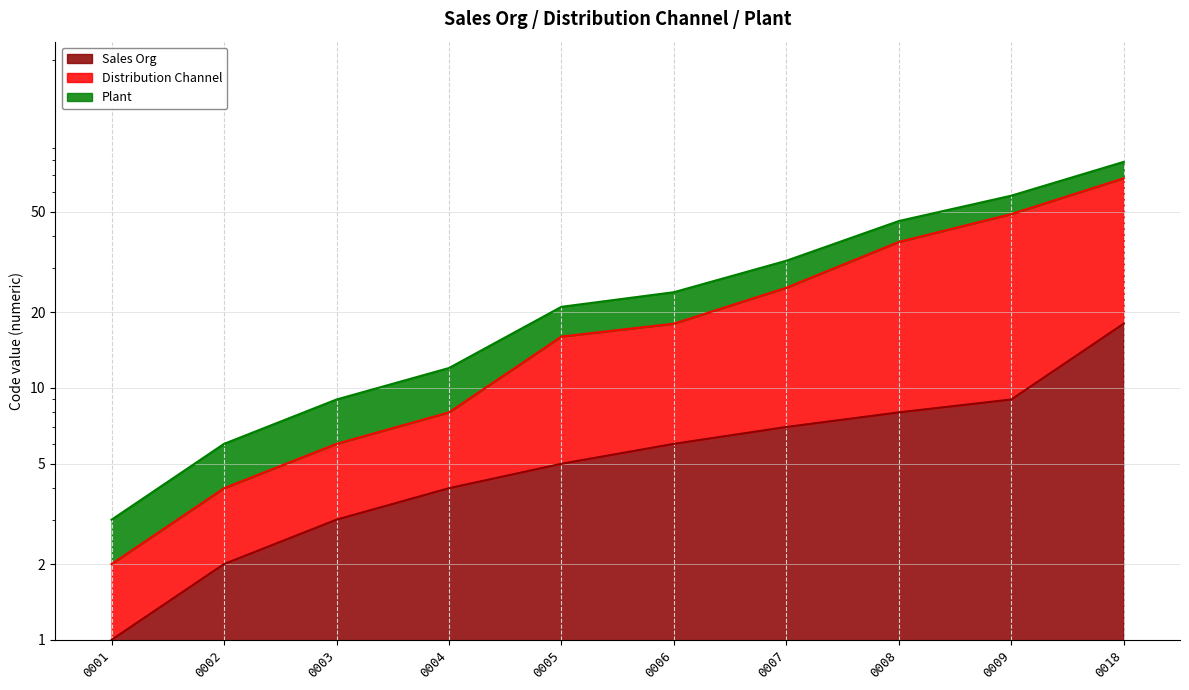

Which series changed the most between 0002 and 0009?

Distribution Channel